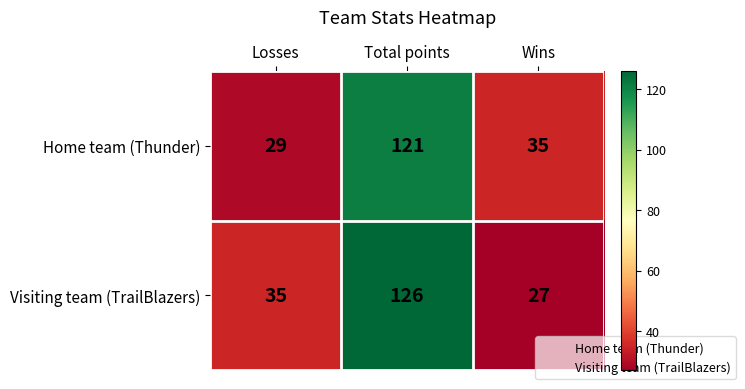

At which label is Visiting team (TrailBlazers) closest to 76?

Losses